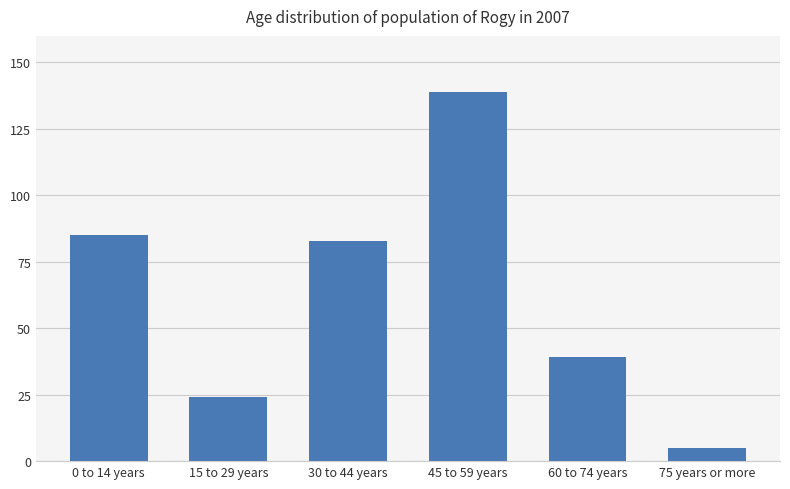

What is the difference between the values at 75 years or more and 60 to 74 years?

34